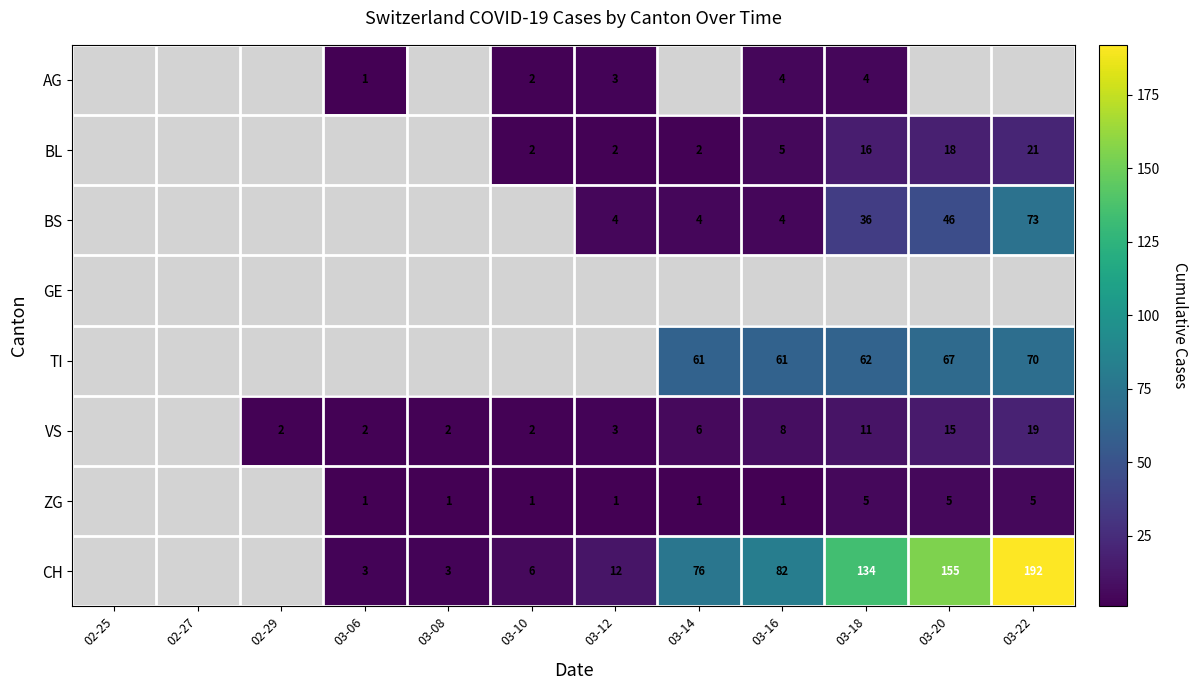

At which category is the sum across all series the highest?

03-22